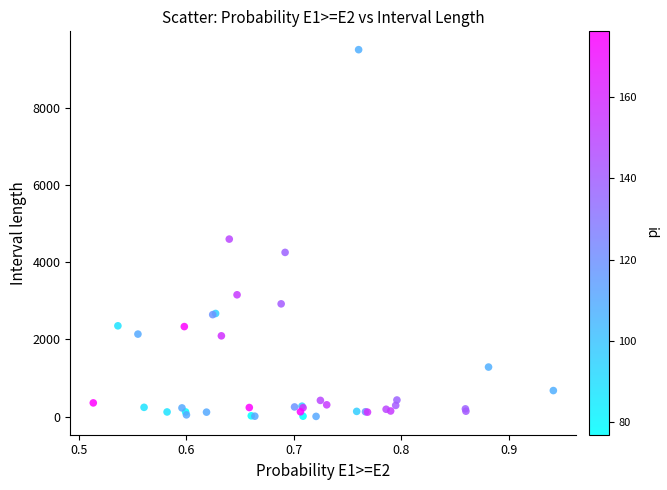

What Y value in the scatter plot is closest to 4762?

4605